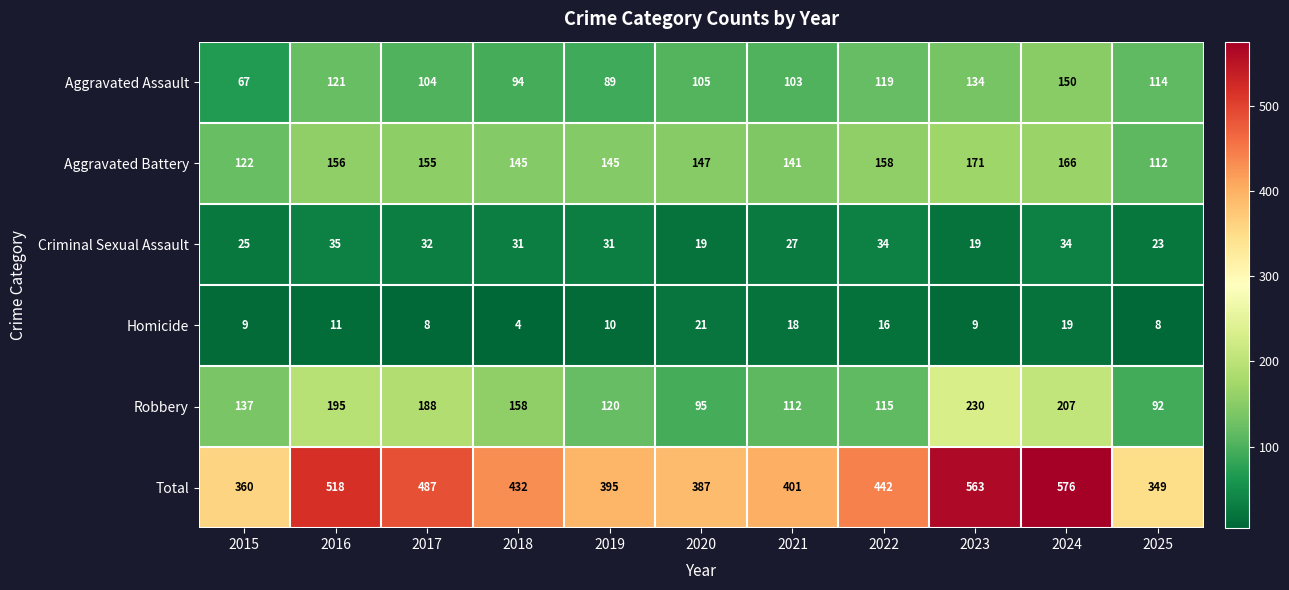

What is the approximate value of Aggravated Battery at 2017?

155